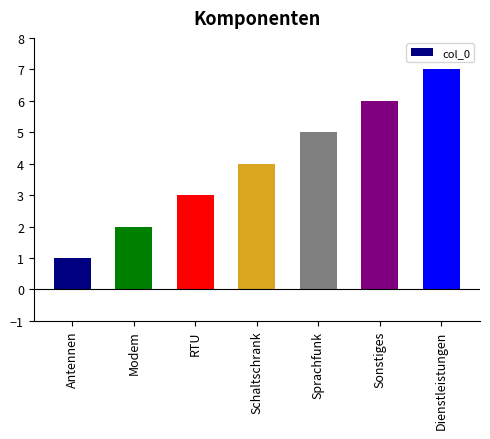

Between Antennen and RTU, which is larger?

RTU